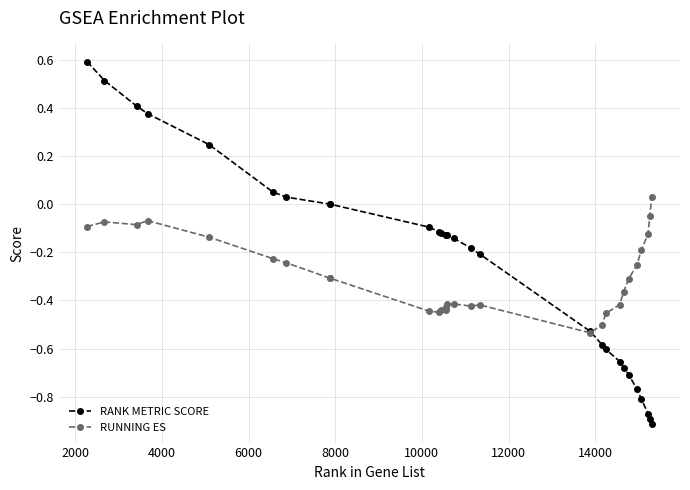

Which series has the widest spread of values?

RANK METRIC SCORE